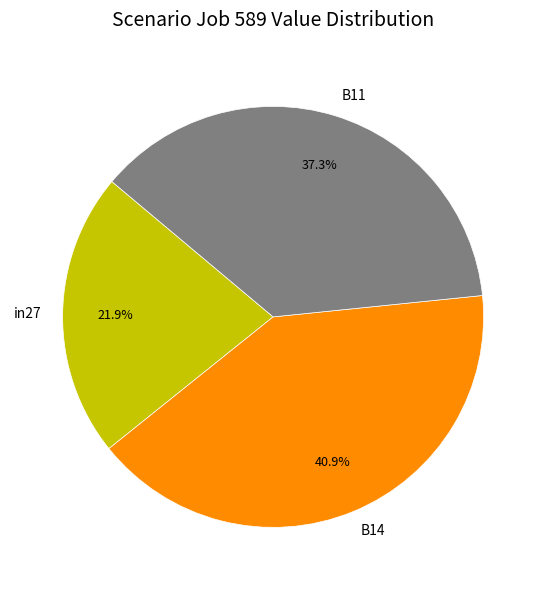

How many slices are in this pie chart?

3